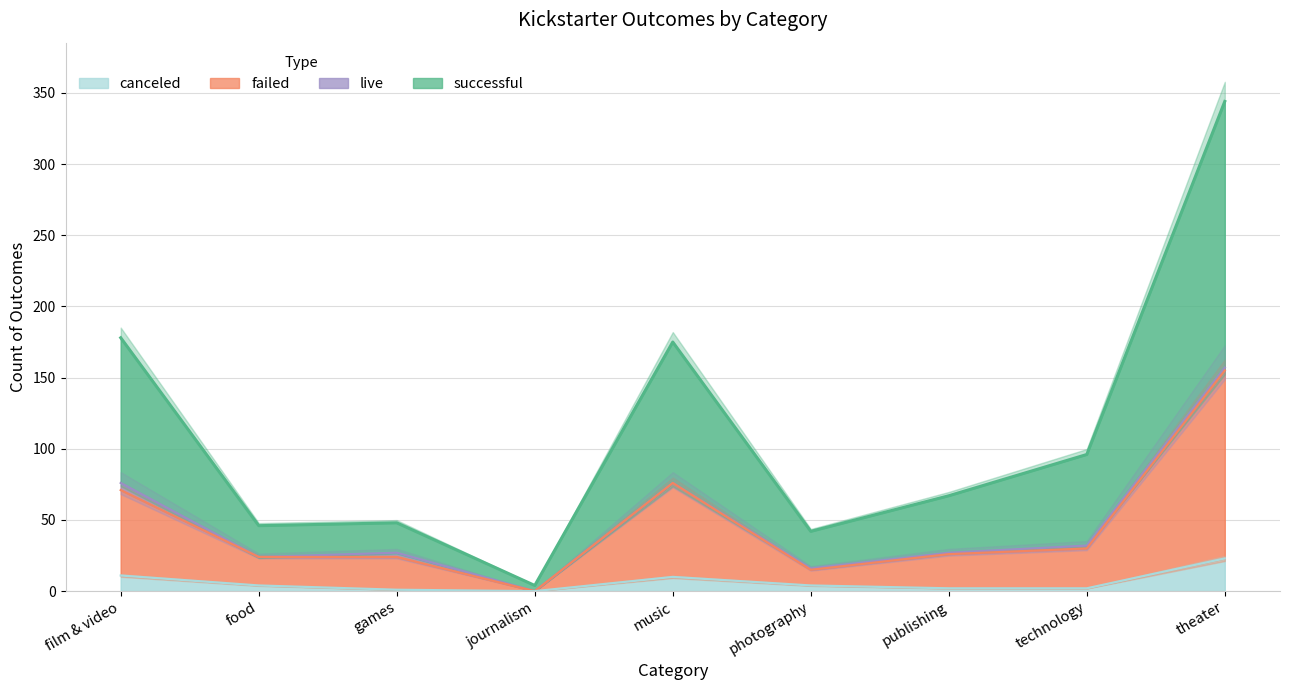

Between film & video and technology, which series saw the biggest shift?

successful